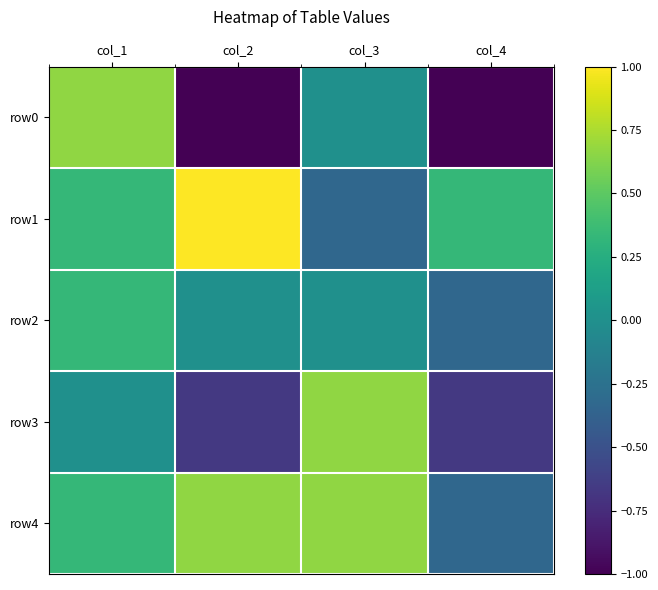

Reading right to left, what are all the values shown in this chart?

row0: col_4=-1.0	col_3=0.0	col_2=-1.0	col_1=0.7
row1: col_4=0.3	col_3=-0.3	col_2=1.0	col_1=0.3
row2: col_4=-0.3	col_3=0.0	col_2=0.0	col_1=0.3
row3: col_4=-0.7	col_3=0.7	col_2=-0.7	col_1=0.0
row4: col_4=-0.3	col_3=0.7	col_2=0.7	col_1=0.3